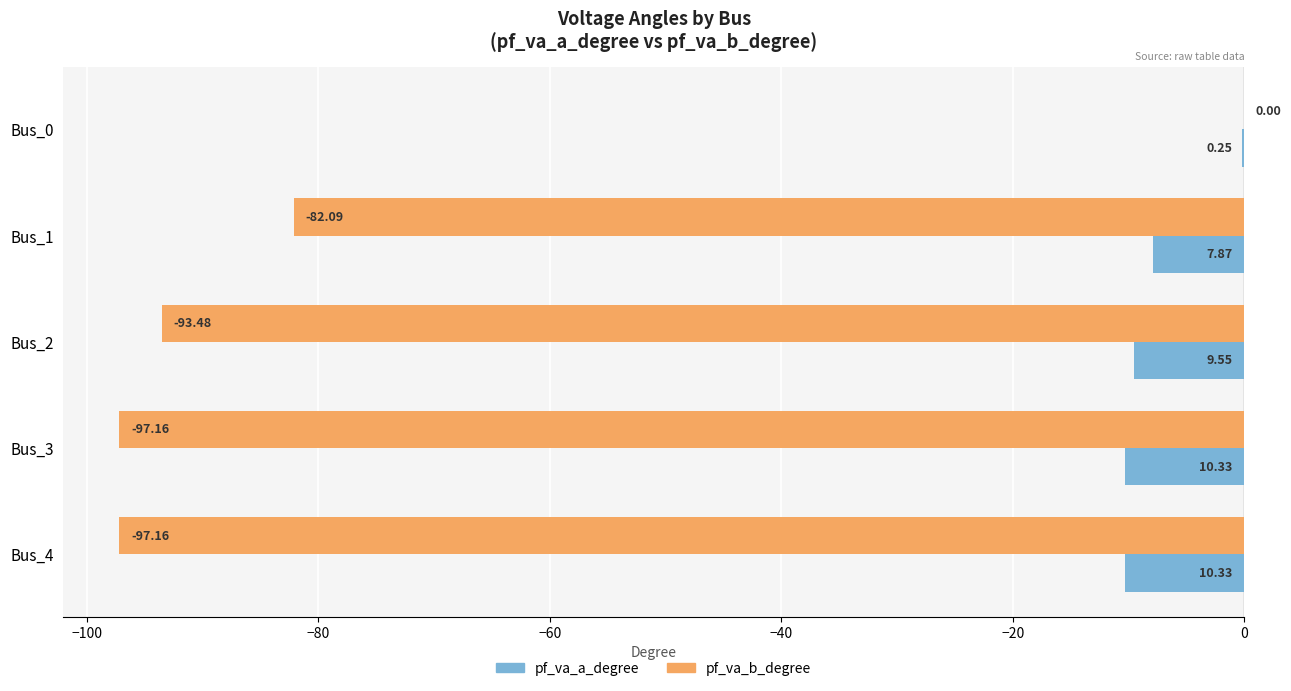

Which series changed the most between Bus_1 and Bus_2?

pf_va_b_degree